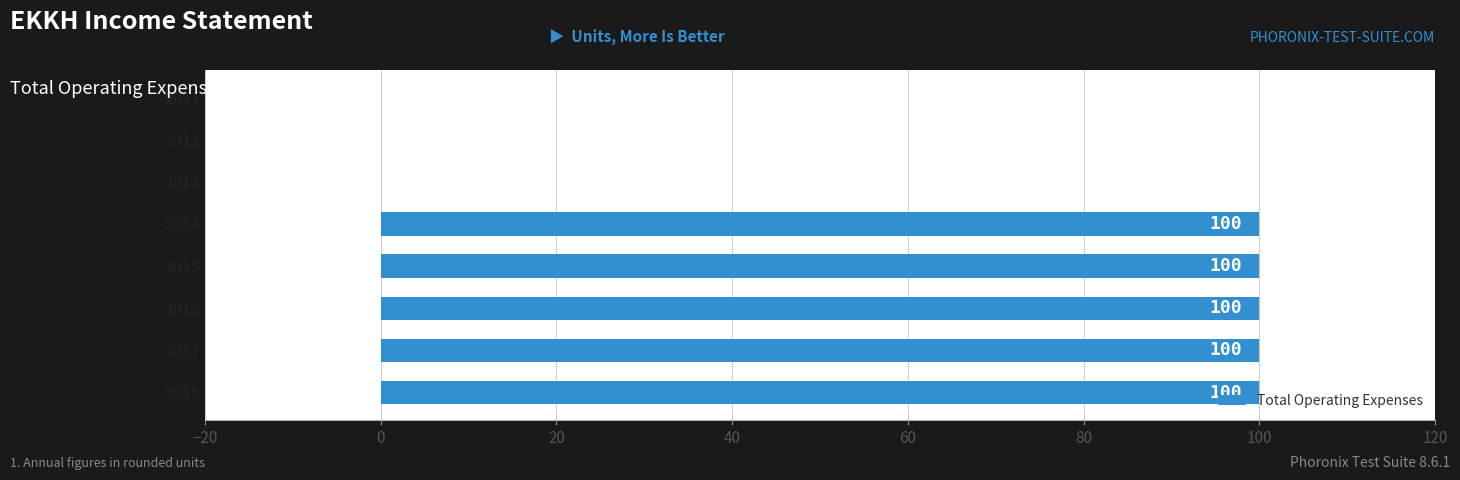

What is the maximum value shown in the chart?

100